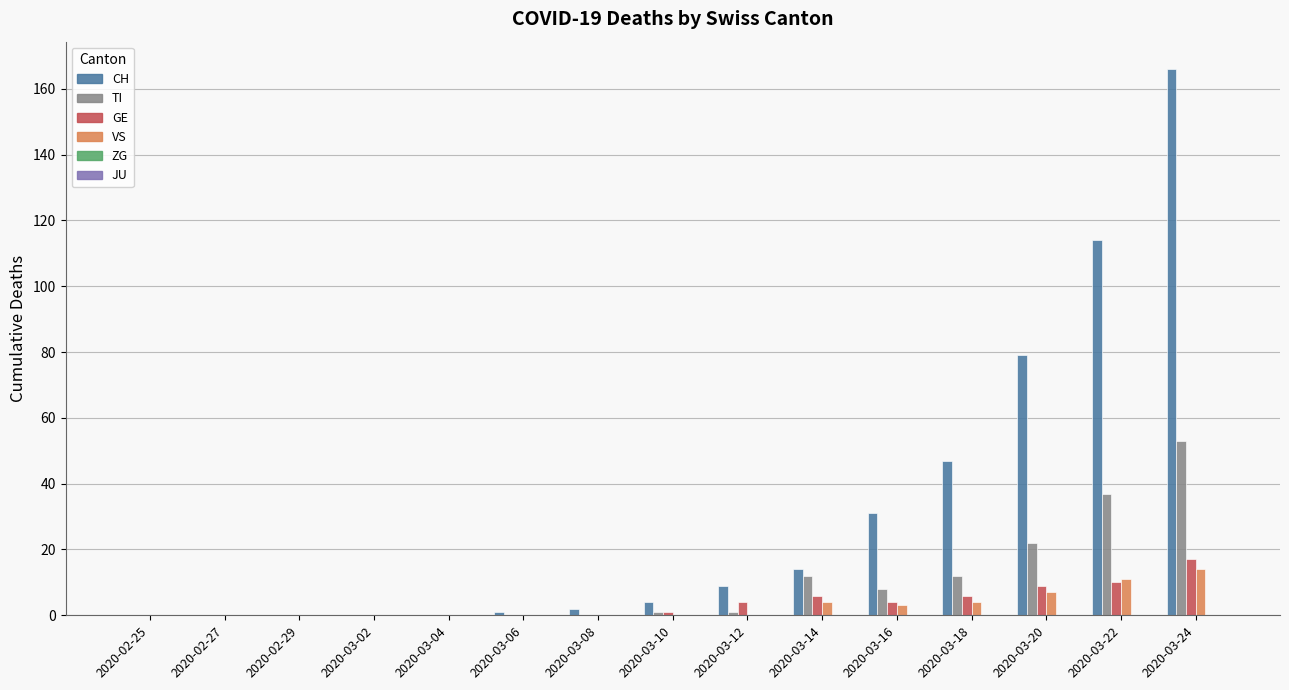

The value of TI at 2020-03-08 is 0. True or false?

True